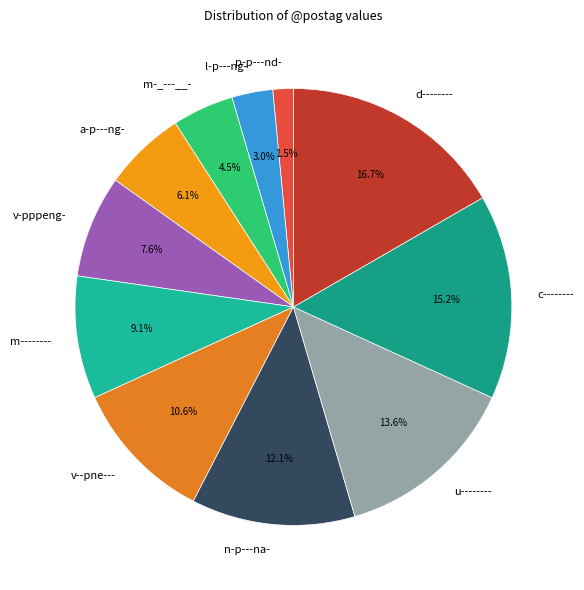

What is the ratio of the value at v--pne--- to the value at n-p---na-?

0.9